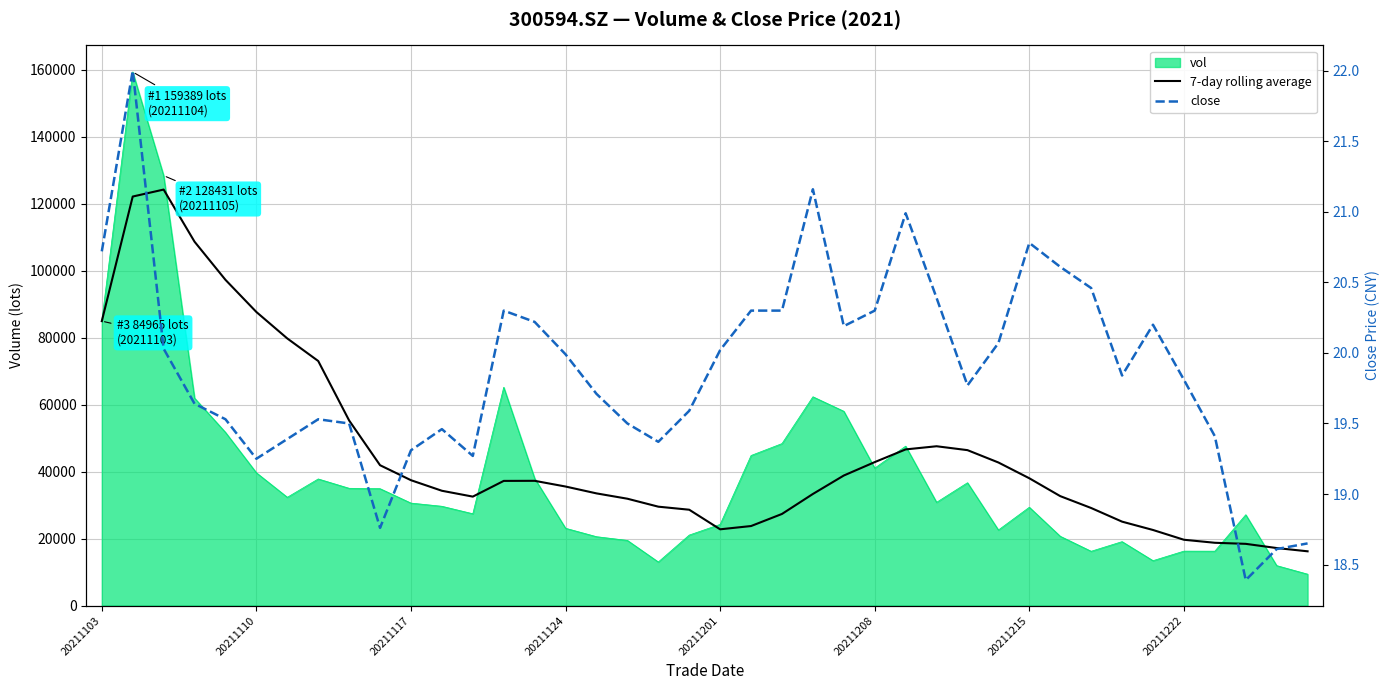

In 7-day rolling average, how many points are higher than both neighbors (excluding endpoints)?

3